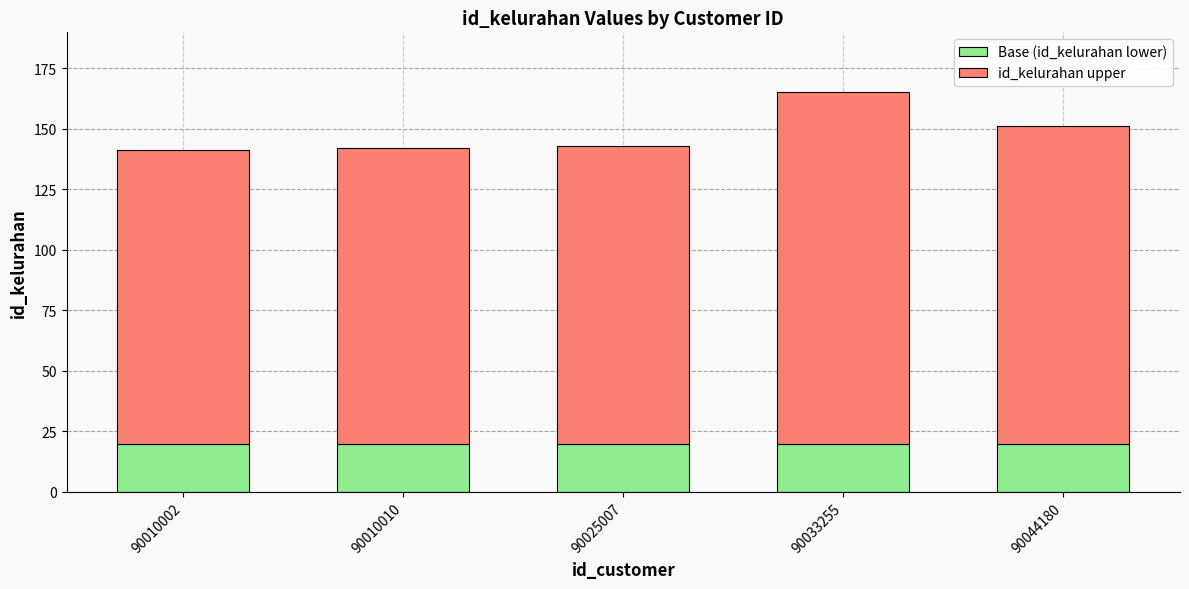

What is the approximate value of Base (id_kelurahan lower) at 90025007?

20